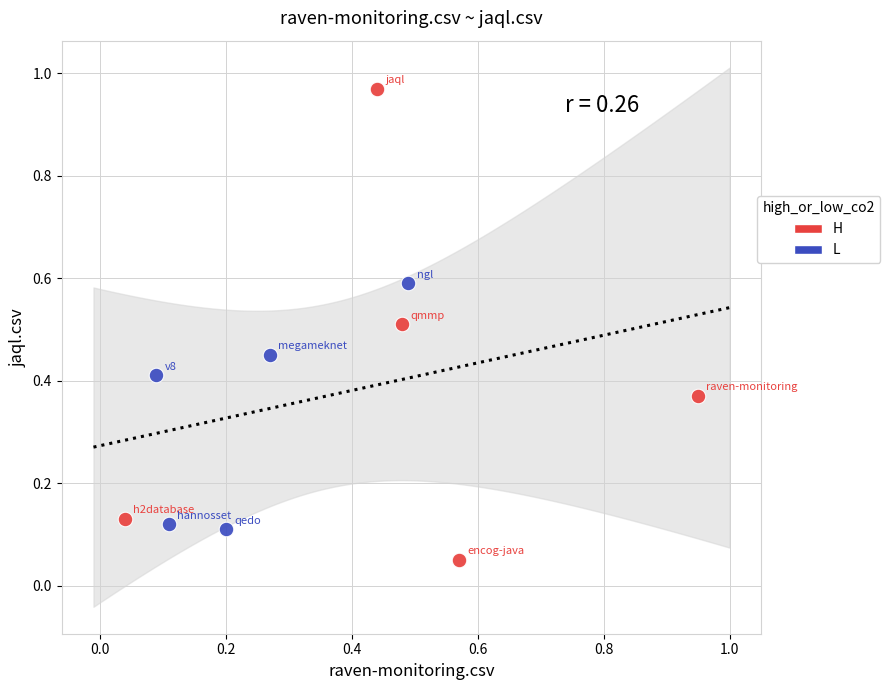

What are all the series names shown in the legend?

H, L